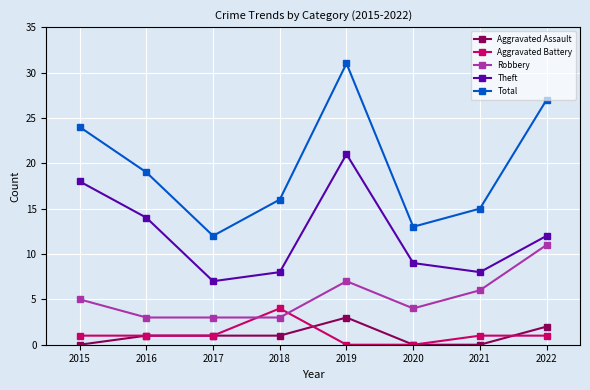

Which series has the largest total across all categories?

Total